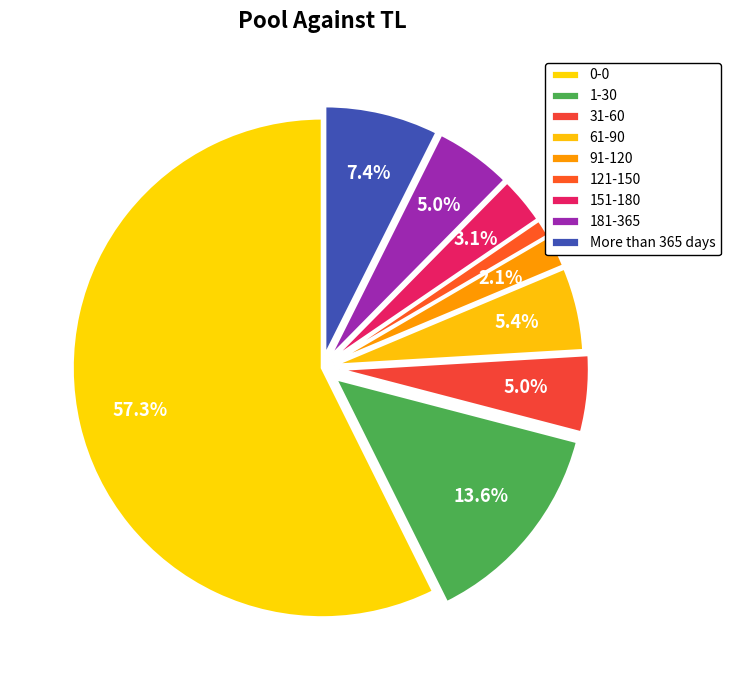

How many segments does this pie chart have?

9